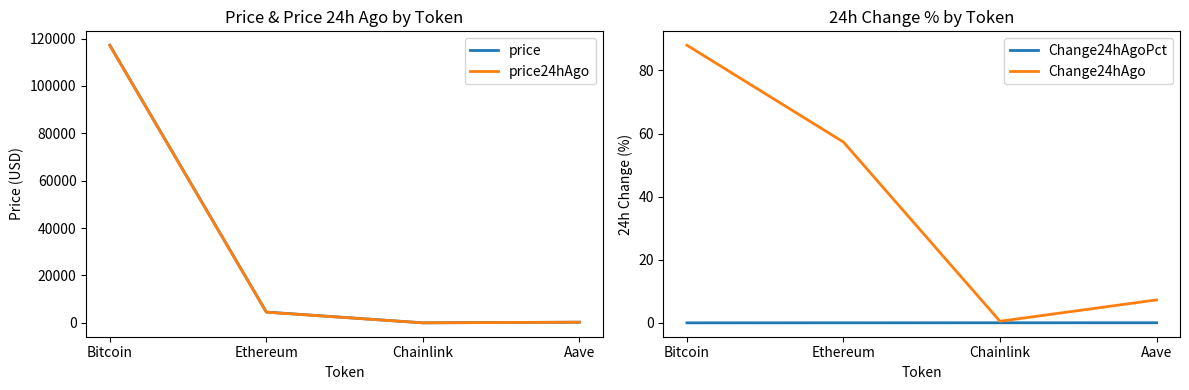

Between Chainlink and Aave, which is larger?

Aave